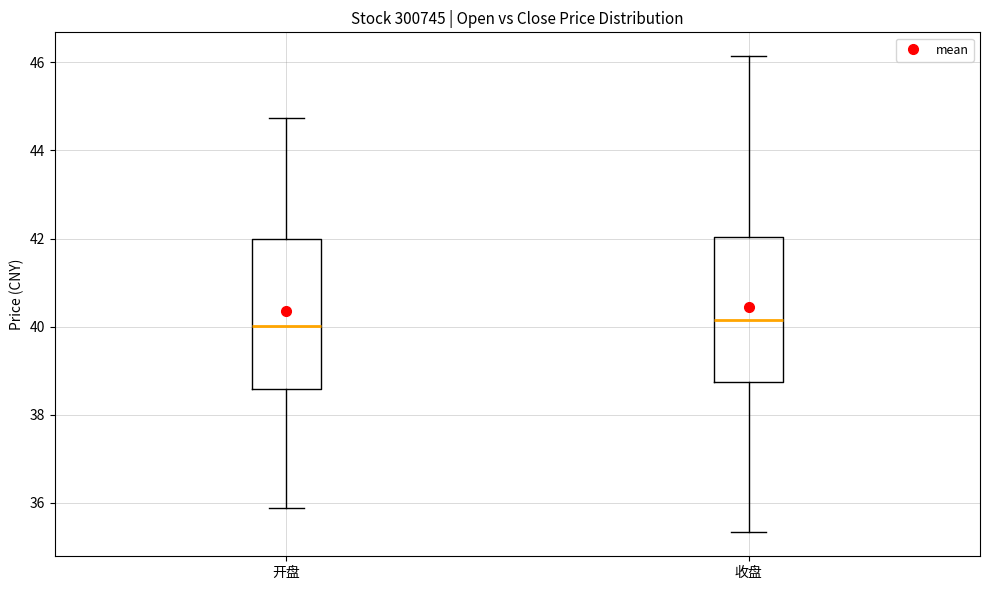

Where does the median line of the box for 开盘 sit on the y-axis? The values are not printed on the chart, so give them approximately, as read against the axis.

40.0